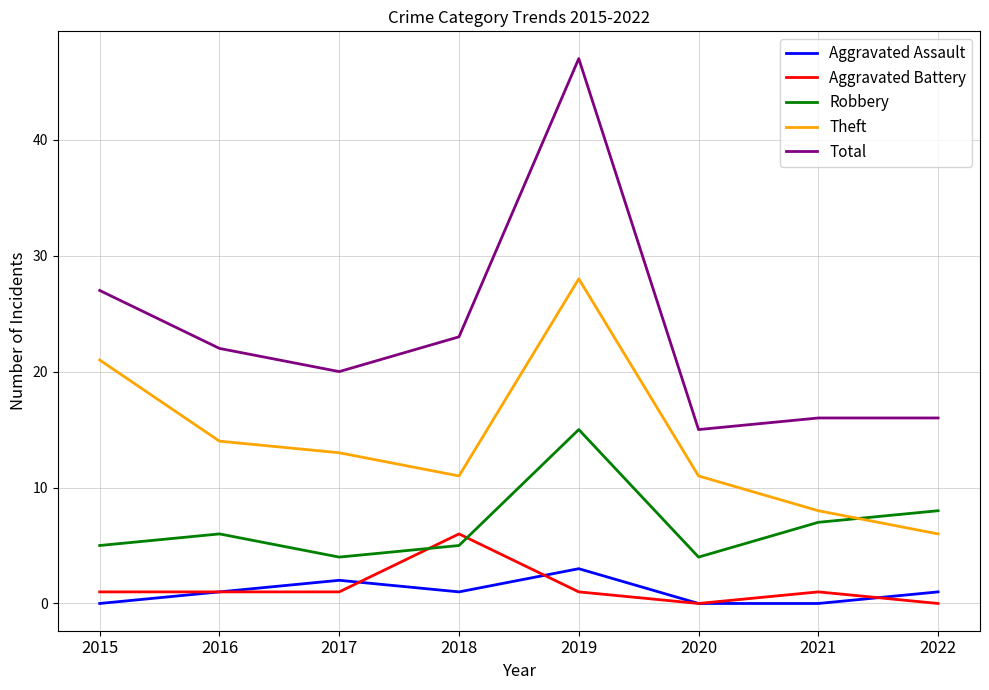

True or false: Robbery and Total intersect in this chart.

False